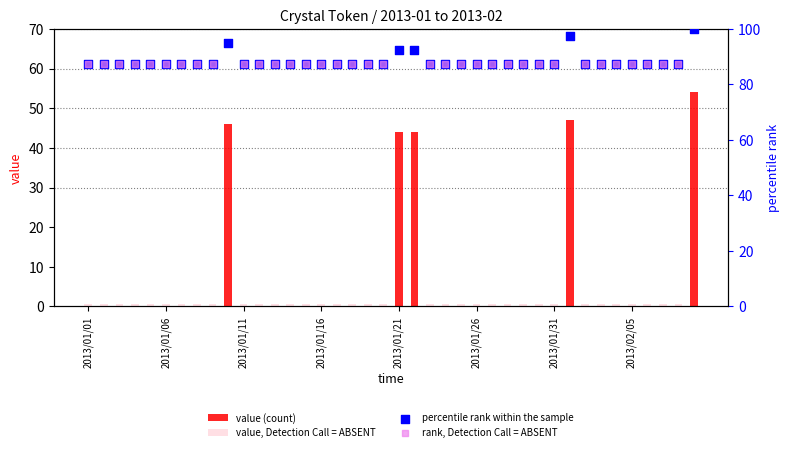

Between 2013/01/07 and 2013/02/02, which is larger?

2013/01/07